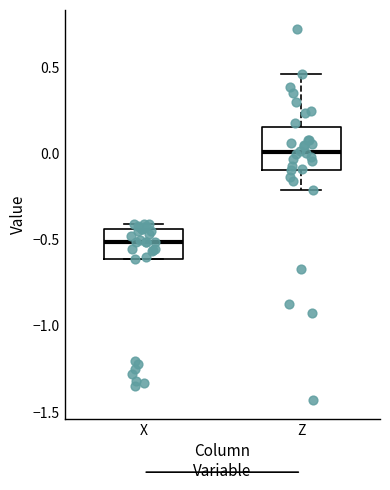

Which box is the tallest, from its lower edge to its upper edge?

Z